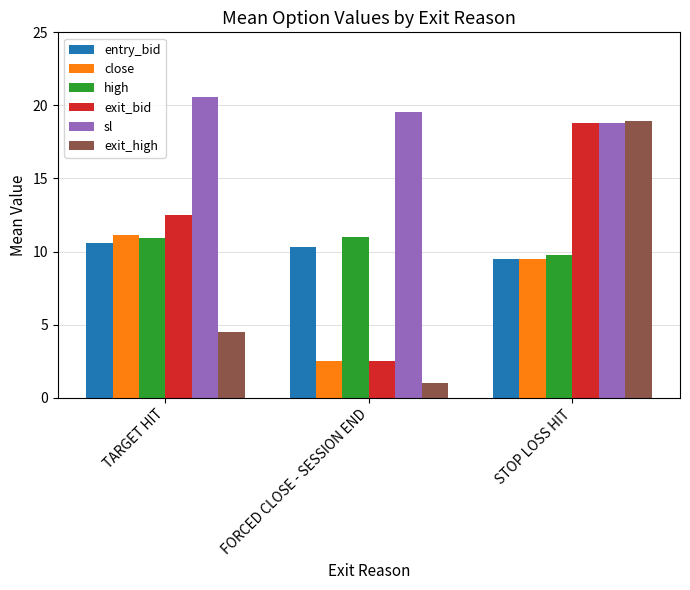

At which label does close first exceed 9?

TARGET HIT